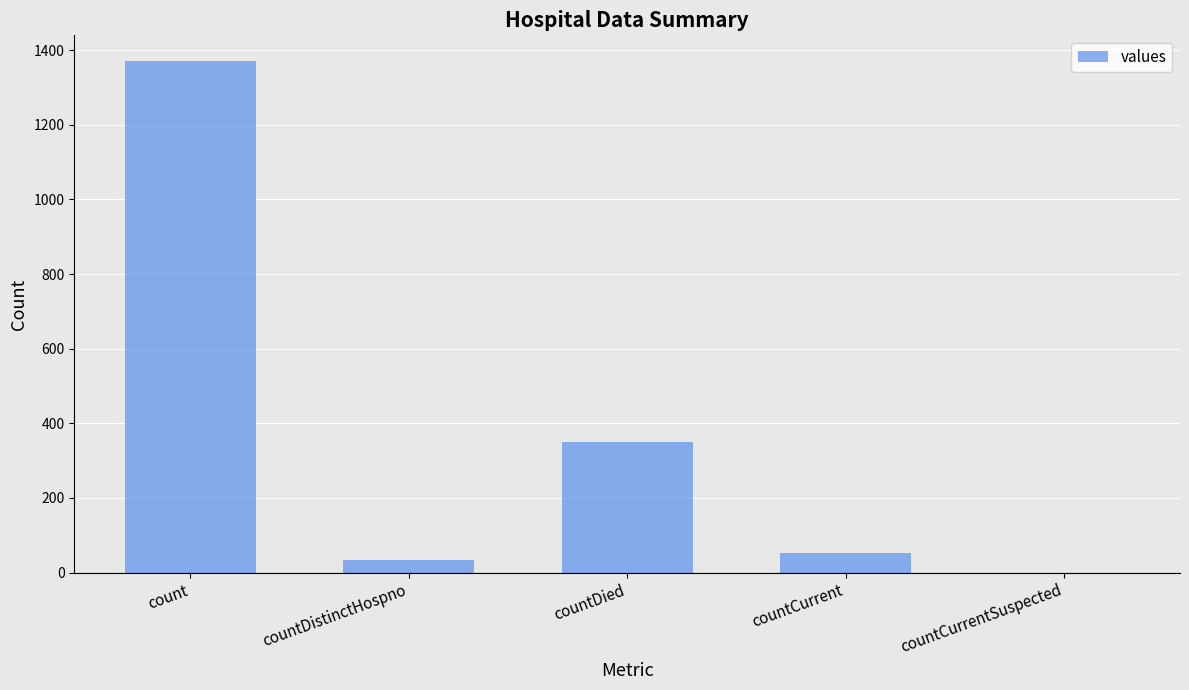

Between countDistinctHospno and countCurrentSuspected, which is larger?

countDistinctHospno